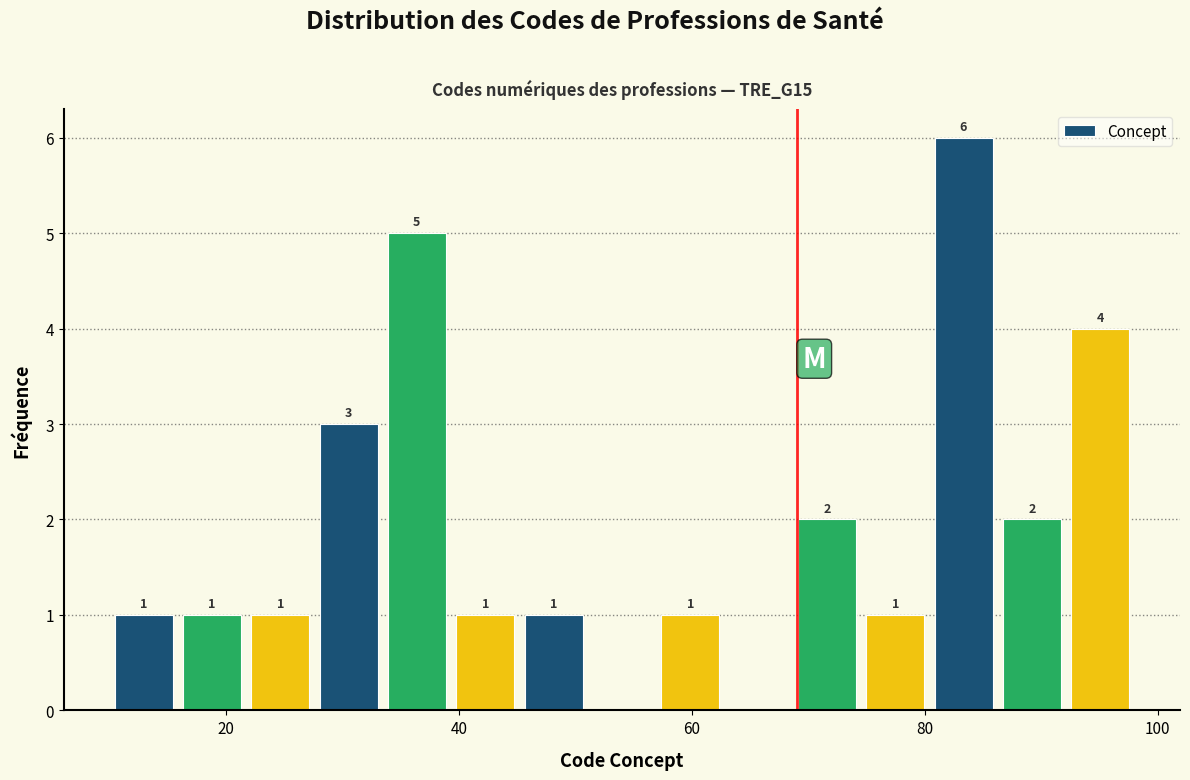

Around what value on the x-axis is the tallest bar? Give the approximate position of its centre, as read against the axis.

84